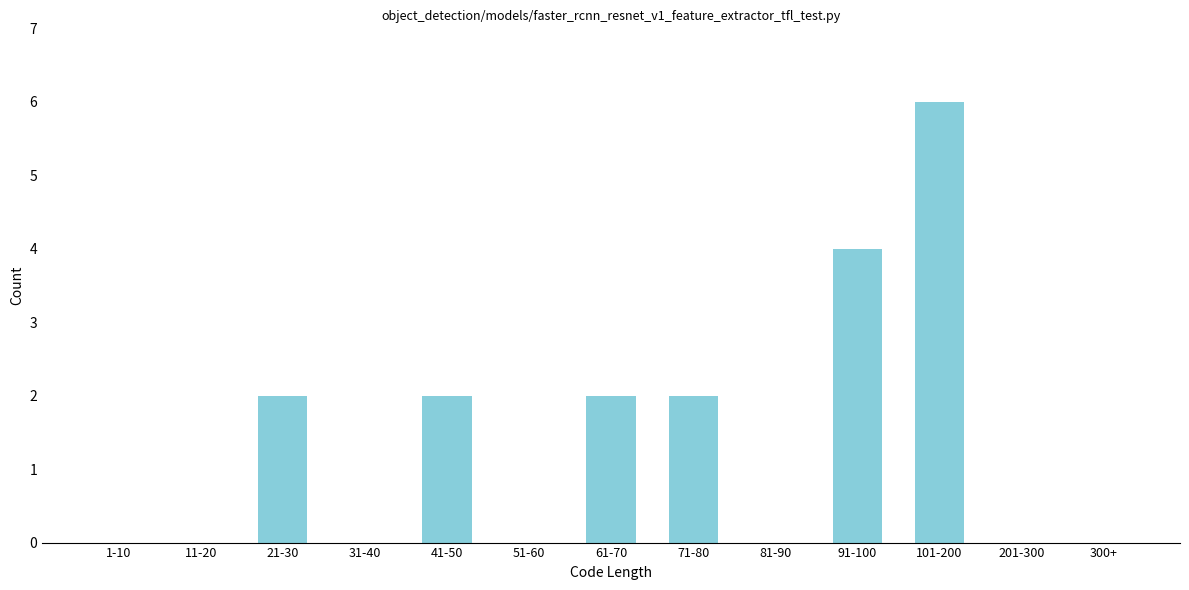

True or false: the data shows 0 at 201-300.

True